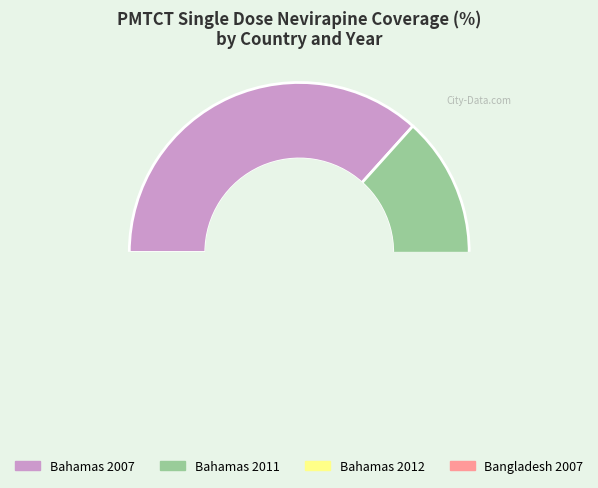

Does Bahamas 2013 represent more than half of the total?

No